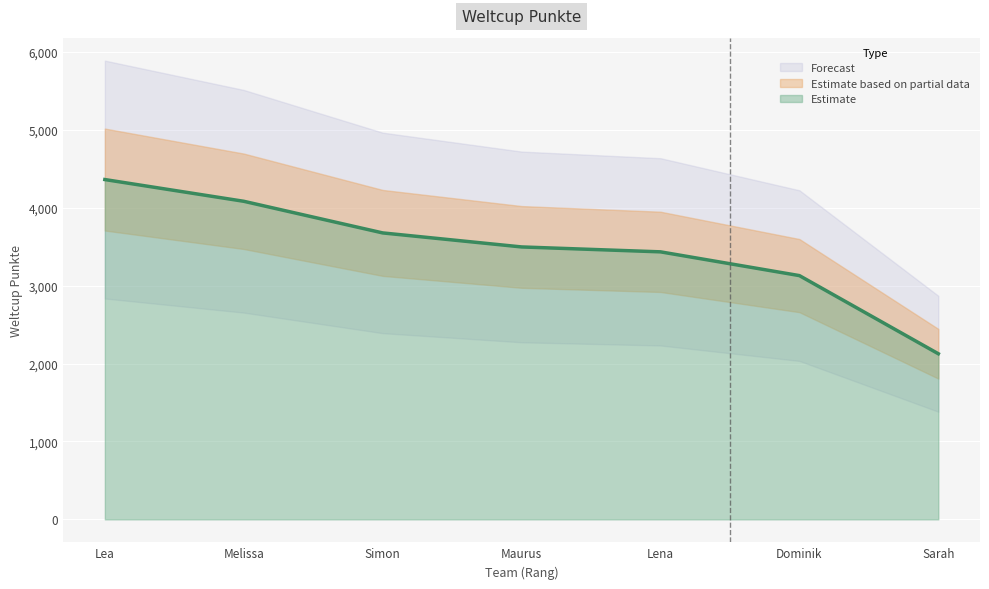

Rank the categories by value from lowest to highest.

Sarah, Dominik, Lena, Maurus, Simon, Melissa, Lea